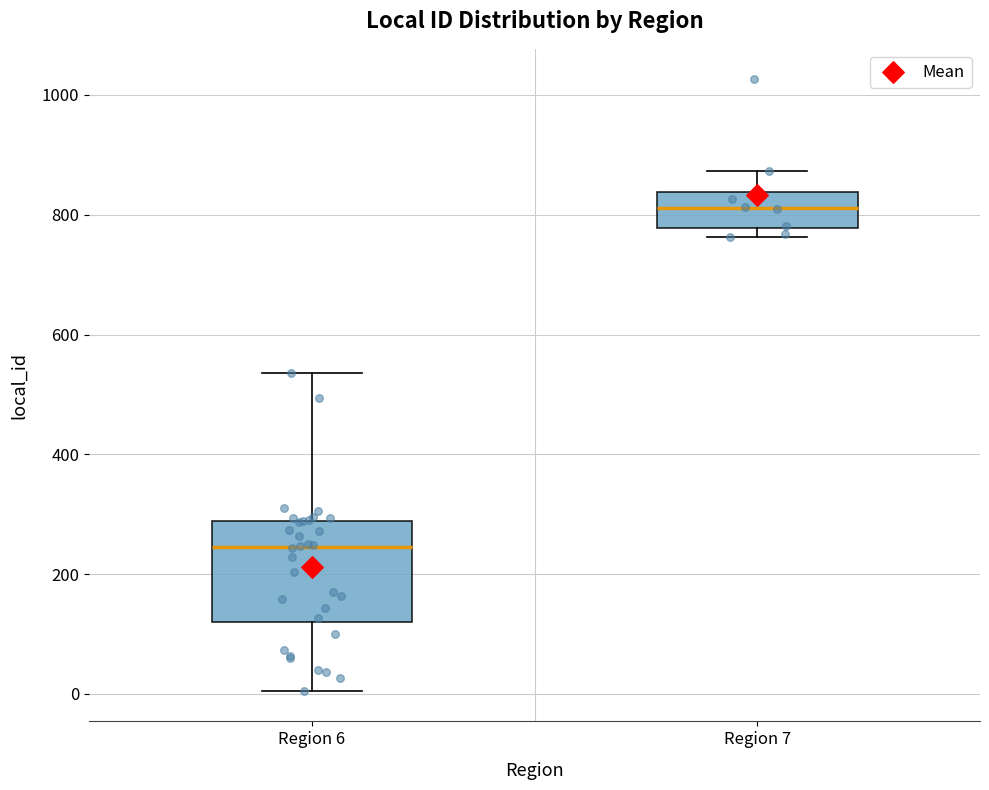

Which box's median line is the highest?

Region 7